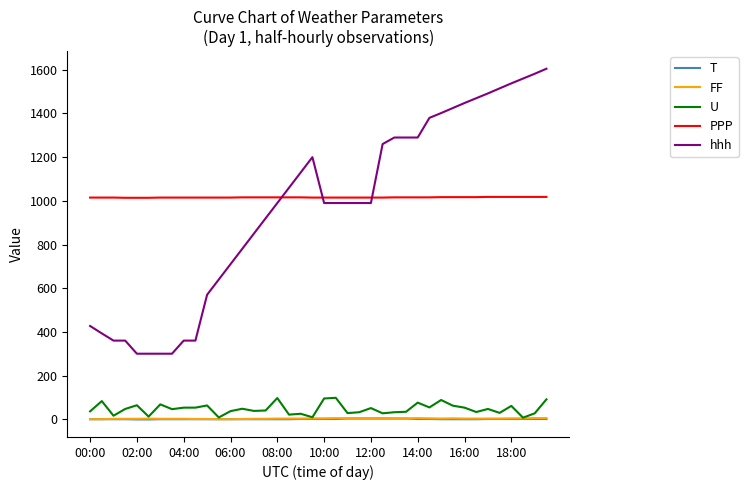

Which series has the largest range (max minus min)?

hhh